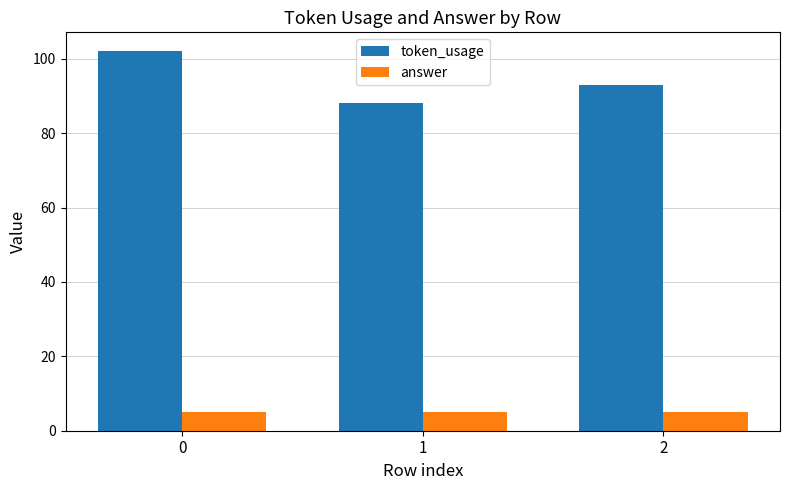

What is the sum of the token_usage values at 2 and 1?

181